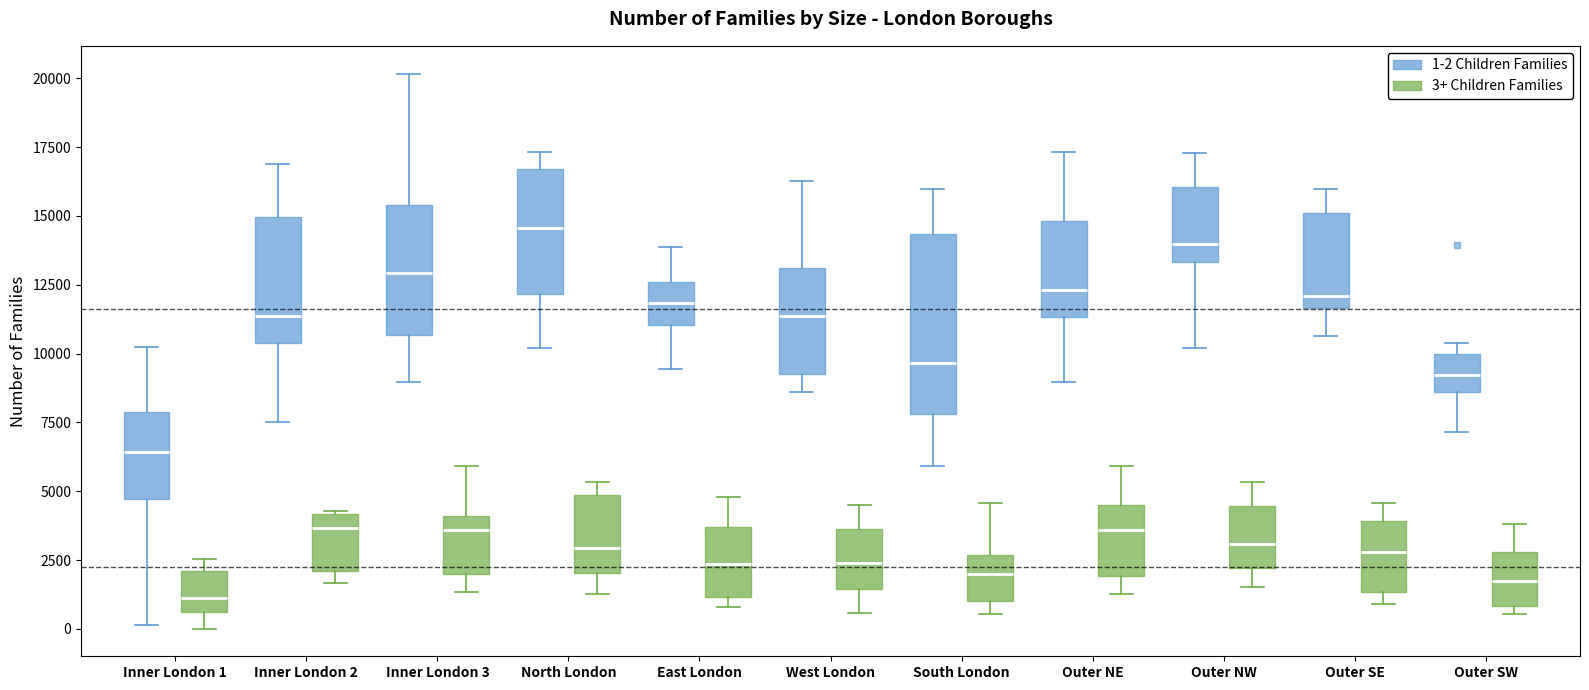

Reading left to right, read every box against the y-axis: the position of its median line, the range the box covers, and the ends of its whiskers. The values are not printed on the chart, so give them approximately, as read against the axis.

Inner London 1 (1-2 Children Families): median 6500, box 4500 to 8000, whiskers 0 to 10000
Inner London 1 (3+ Children Families): median 1000, box 500 to 2000, whiskers 0 to 2500
Inner London 2 (1-2 Children Families): median 11500, box 10500 to 15000, whiskers 7500 to 17000
Inner London 2 (3+ Children Families): median 3500, box 2000 to 4000, whiskers 1500 to 4500
Inner London 3 (1-2 Children Families): median 13000, box 10500 to 15500, whiskers 9000 to 20000
Inner London 3 (3+ Children Families): median 3500, box 2000 to 4000, whiskers 1500 to 6000
North London (1-2 Children Families): median 14500, box 12000 to 16500, whiskers 10000 to 17500
North London (3+ Children Families): median 3000, box 2000 to 5000, whiskers 1500 to 5500
East London (1-2 Children Families): median 12000, box 11000 to 12500, whiskers 9500 to 14000
East London (3+ Children Families): median 2500, box 1000 to 3500, whiskers 1000 (just below the box's lower edge) to 5000
West London (1-2 Children Families): median 11500, box 9500 to 13000, whiskers 8500 to 16500
West London (3+ Children Families): median 2500, box 1500 to 3500, whiskers 500 to 4500
South London (1-2 Children Families): median 9500, box 8000 to 14500, whiskers 6000 to 16000
South London (3+ Children Families): median 2000, box 1000 to 2500, whiskers 500 to 4500
Outer NE (1-2 Children Families): median 12500, box 11500 to 15000, whiskers 9000 to 17500
Outer NE (3+ Children Families): median 3500, box 2000 to 4500, whiskers 1500 to 6000
Outer NW (1-2 Children Families): median 14000, box 13500 to 16000, whiskers 10000 to 17500
Outer NW (3+ Children Families): median 3000, box 2000 to 4500, whiskers 1500 to 5500
Outer SE (1-2 Children Families): median 12000, box 11500 to 15000, whiskers 10500 to 16000
Outer SE (3+ Children Families): median 3000, box 1500 to 4000, whiskers 1000 to 4500
Outer SW (1-2 Children Families): median 9000, box 8500 to 10000, whiskers 7000 to 10500
Outer SW (3+ Children Families): median 2000, box 1000 to 3000, whiskers 500 to 4000